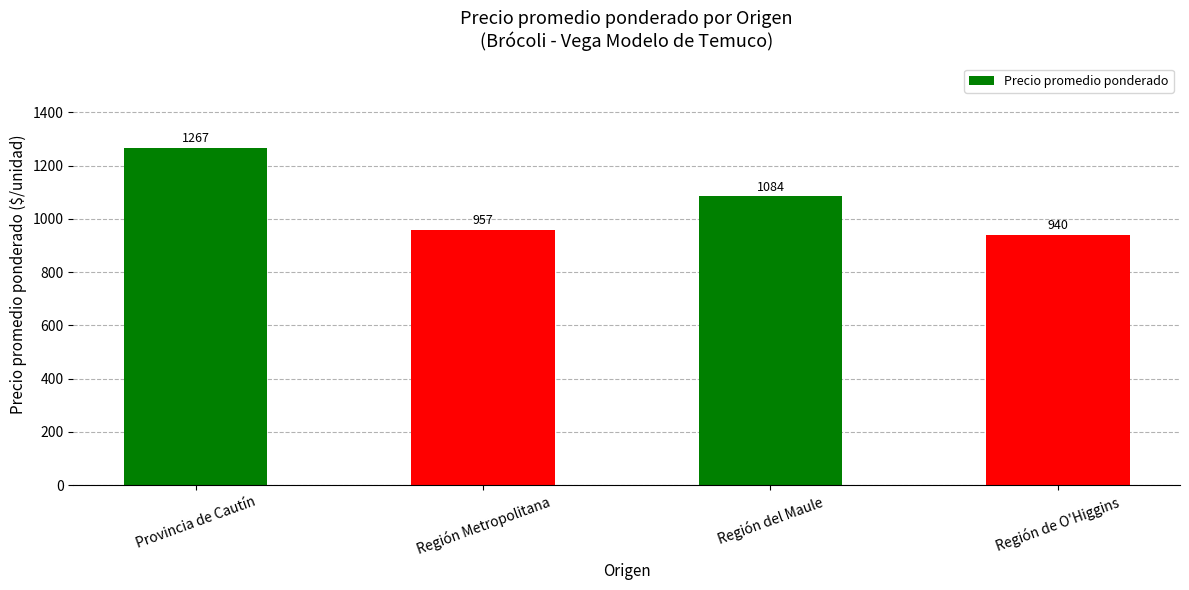

Approximately how many times larger is the value at Región del Maule compared to Región Metropolitana?

1.1